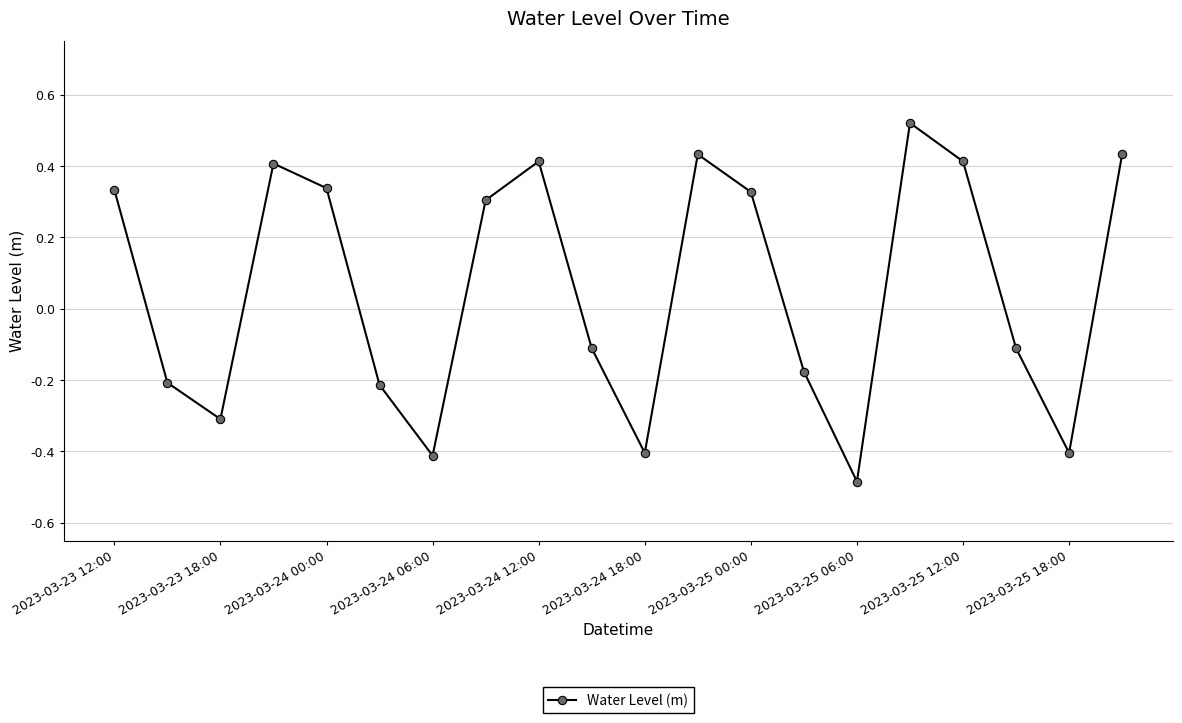

What is the difference between the maximum and minimum values?

1.0